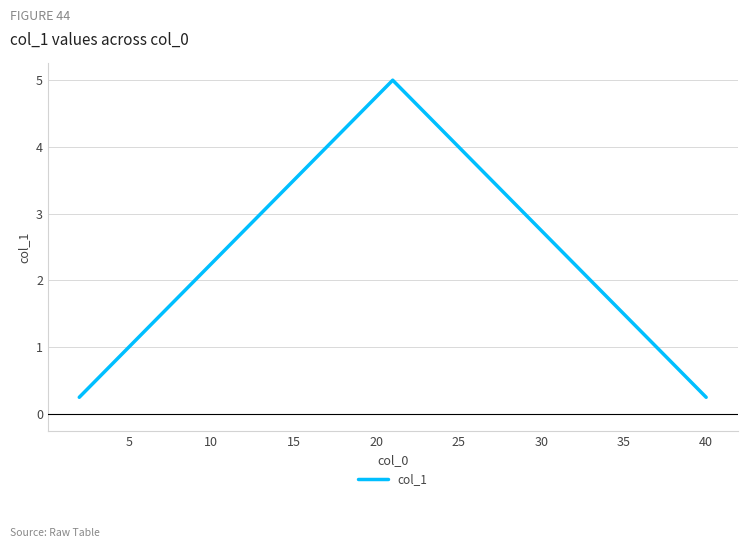

What is the difference between the maximum and minimum values?

4.8